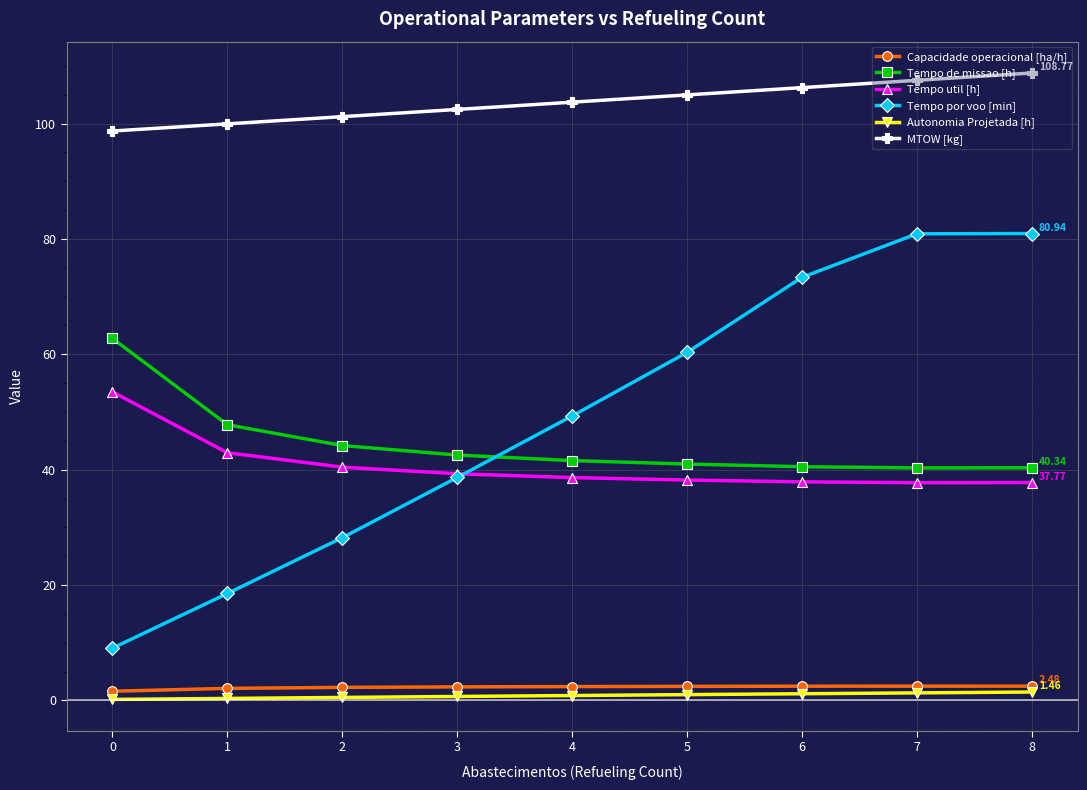

Which series has the widest spread of values?

Tempo por voo [min]